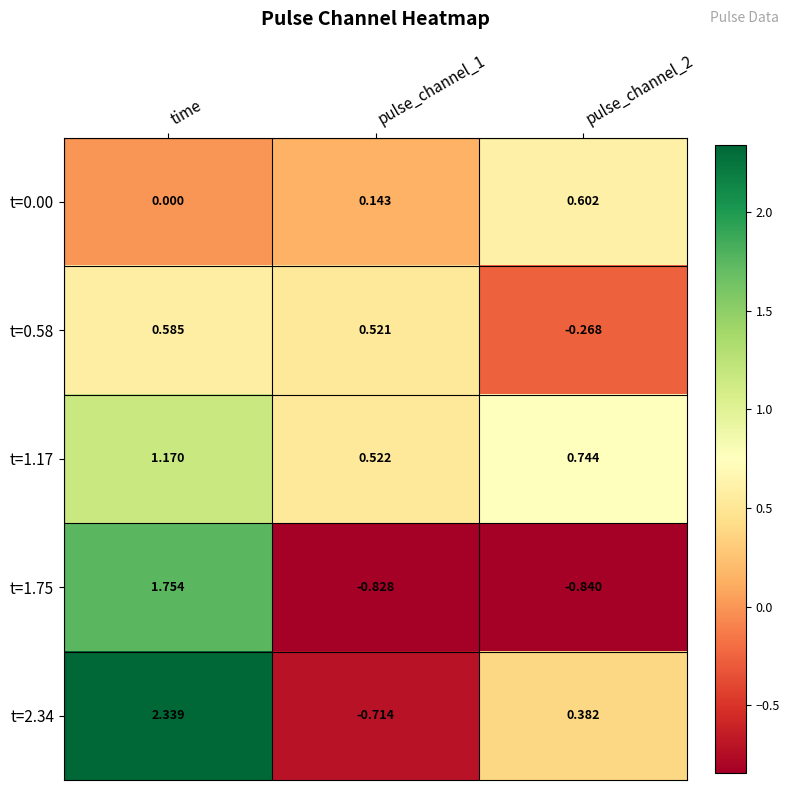

Where does the t=1.75 series first go above 0?

time